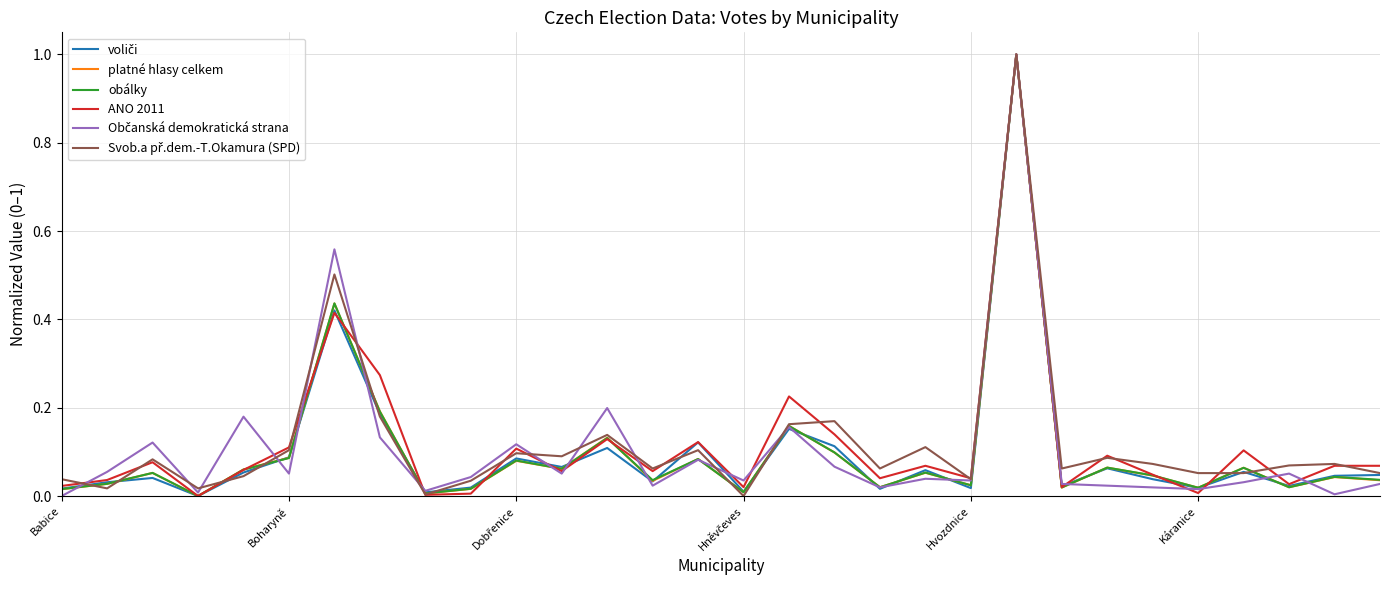

What is the maximum value for obálky?

1.0